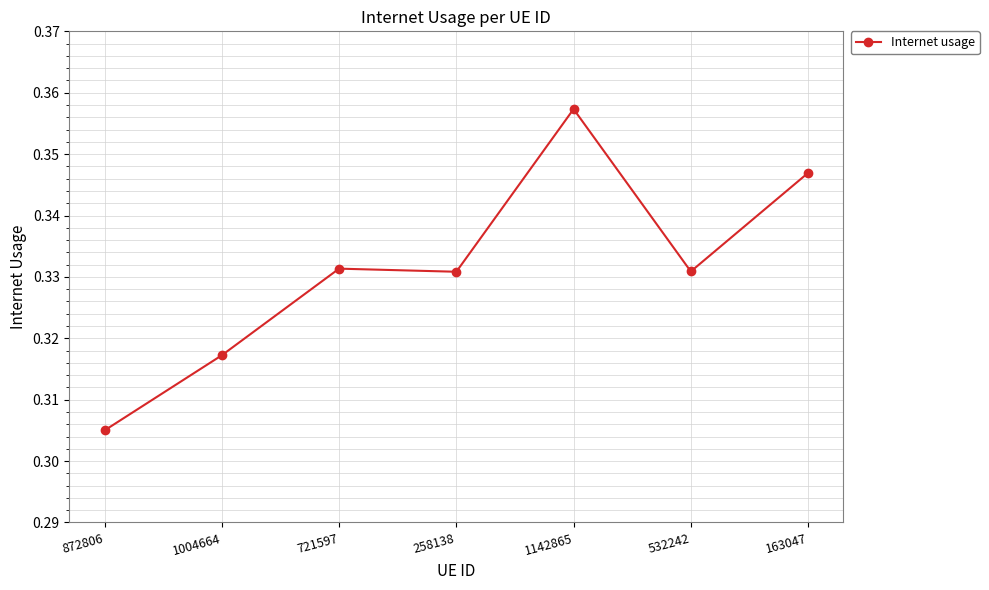

How many values are between 0 and 1?

7